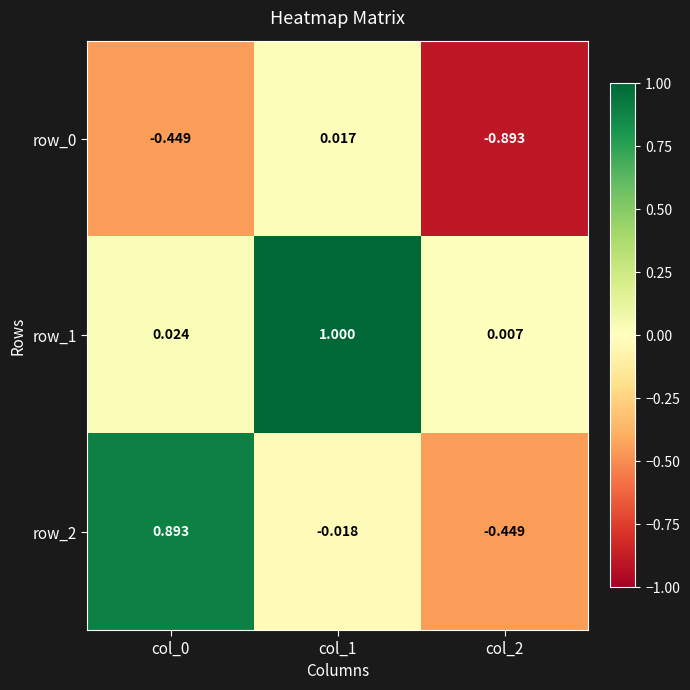

List the series in order of their overall mean, lowest first.

row_0, row_2, row_1